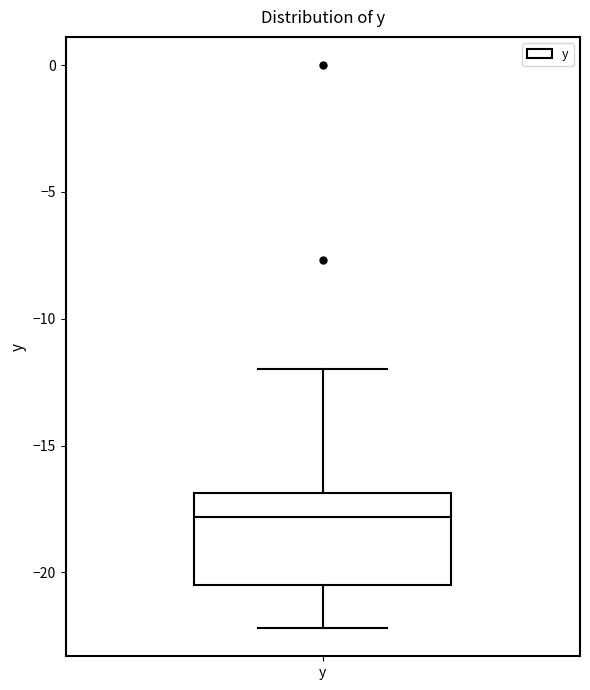

Transcribe this box plot: give where the median line is, the range the box spans, and where the two whiskers end, as read against the y-axis. The values are not printed on the chart, so give them approximately, as read against the axis.

median -18.0, box -20.5 to -17.0, whiskers -22.0 to -12.0